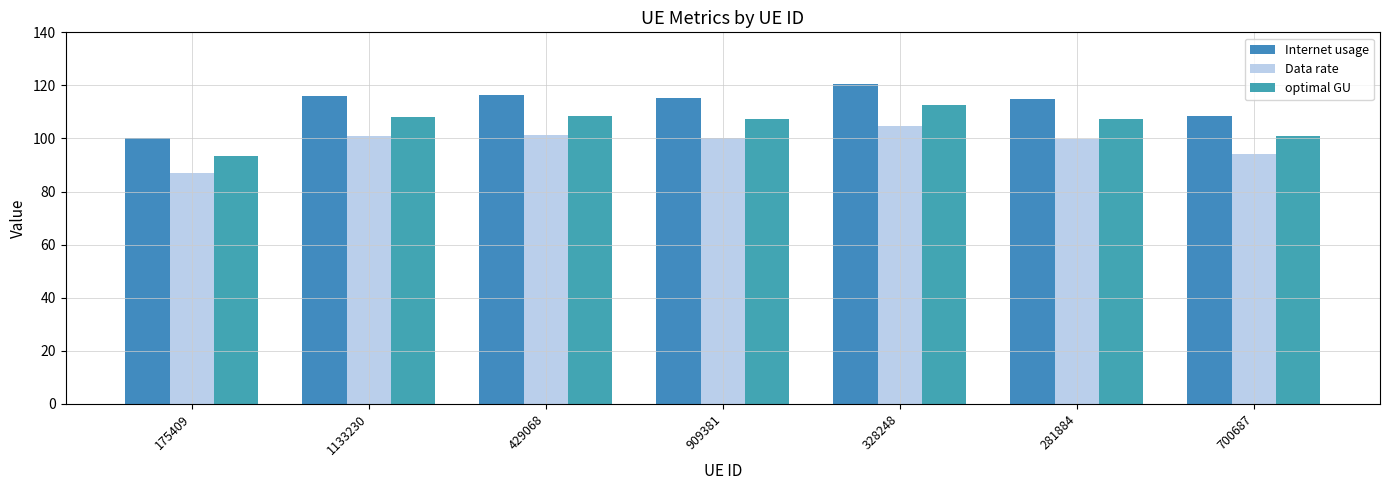

Between 429068 and 328248, which series saw the biggest shift?

Internet usage